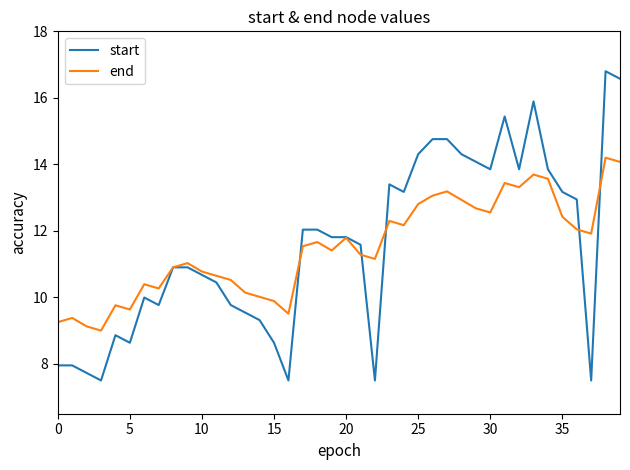

What is the highest value of the end series?

14.2